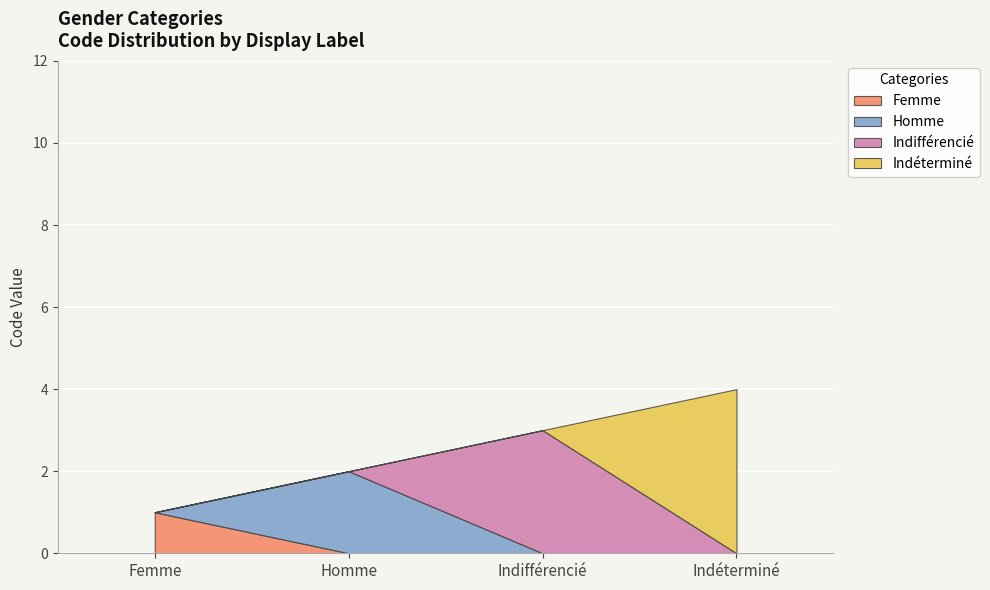

List the labels in order of value, smallest first.

Femme, Homme, Indifférencié, Indéterminé